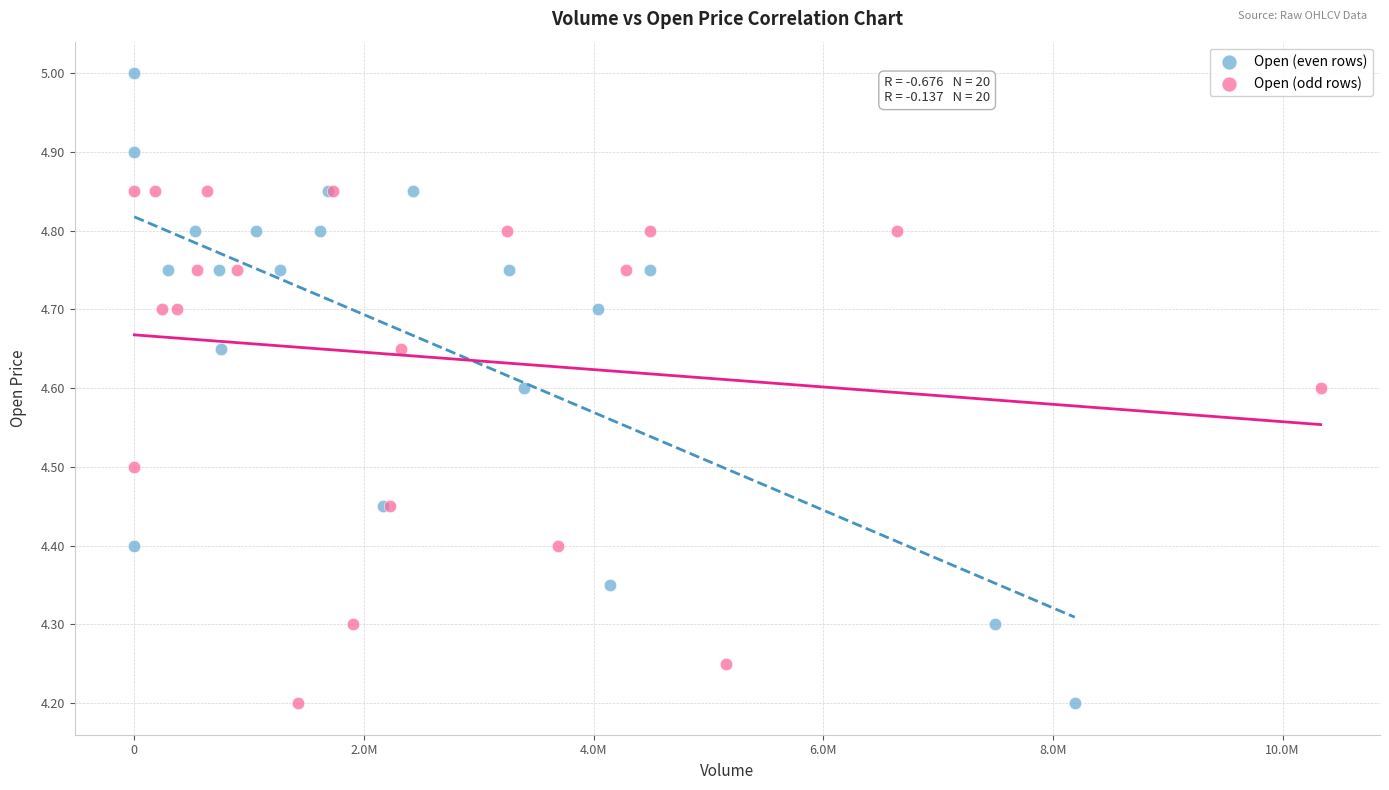

Which series reaches the maximum Y coordinate?

Open (even rows)